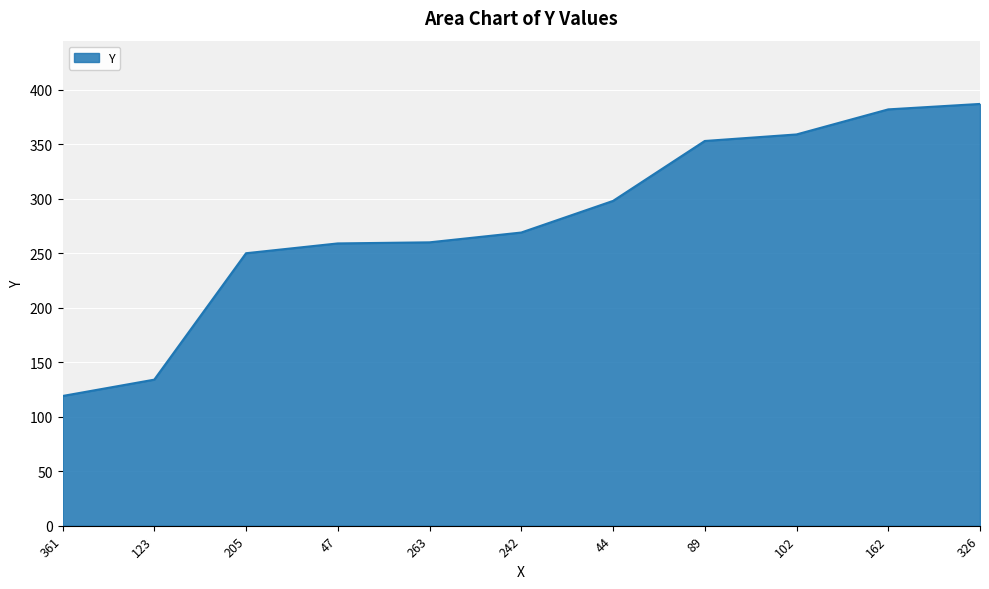

What position from the left is 162?

10